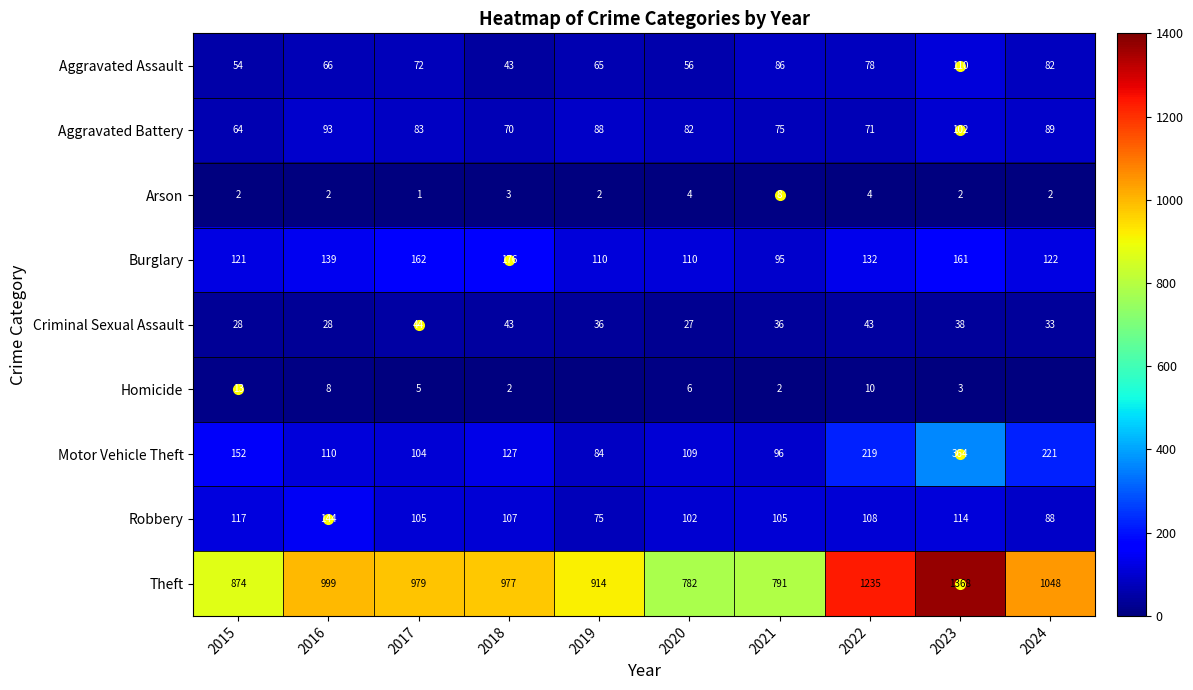

Where is Robbery nearest to the value 109?

2022